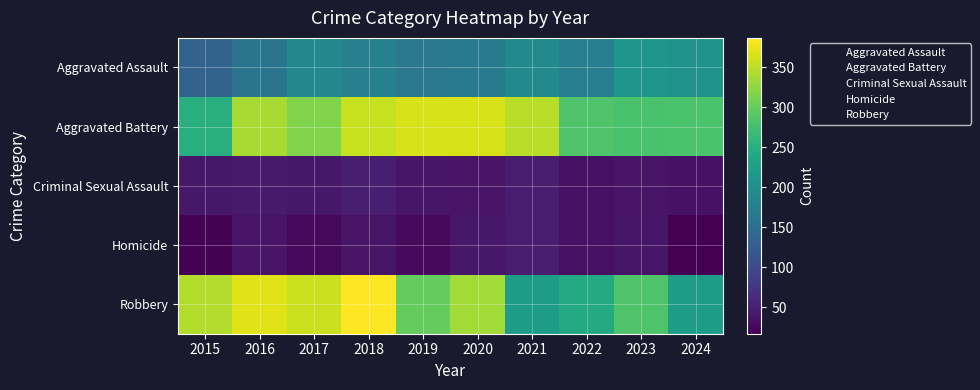

Which has a higher value, 2016 or 2018?

2018